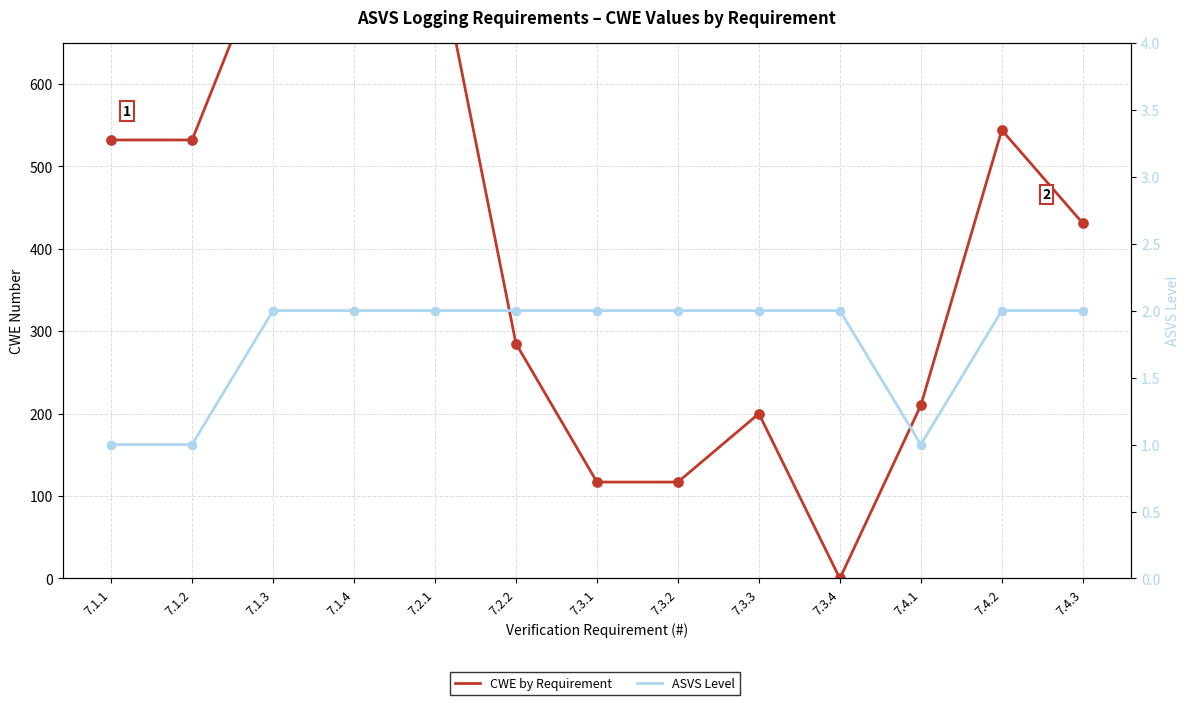

Which series has the largest total across all categories?

CWE by Requirement